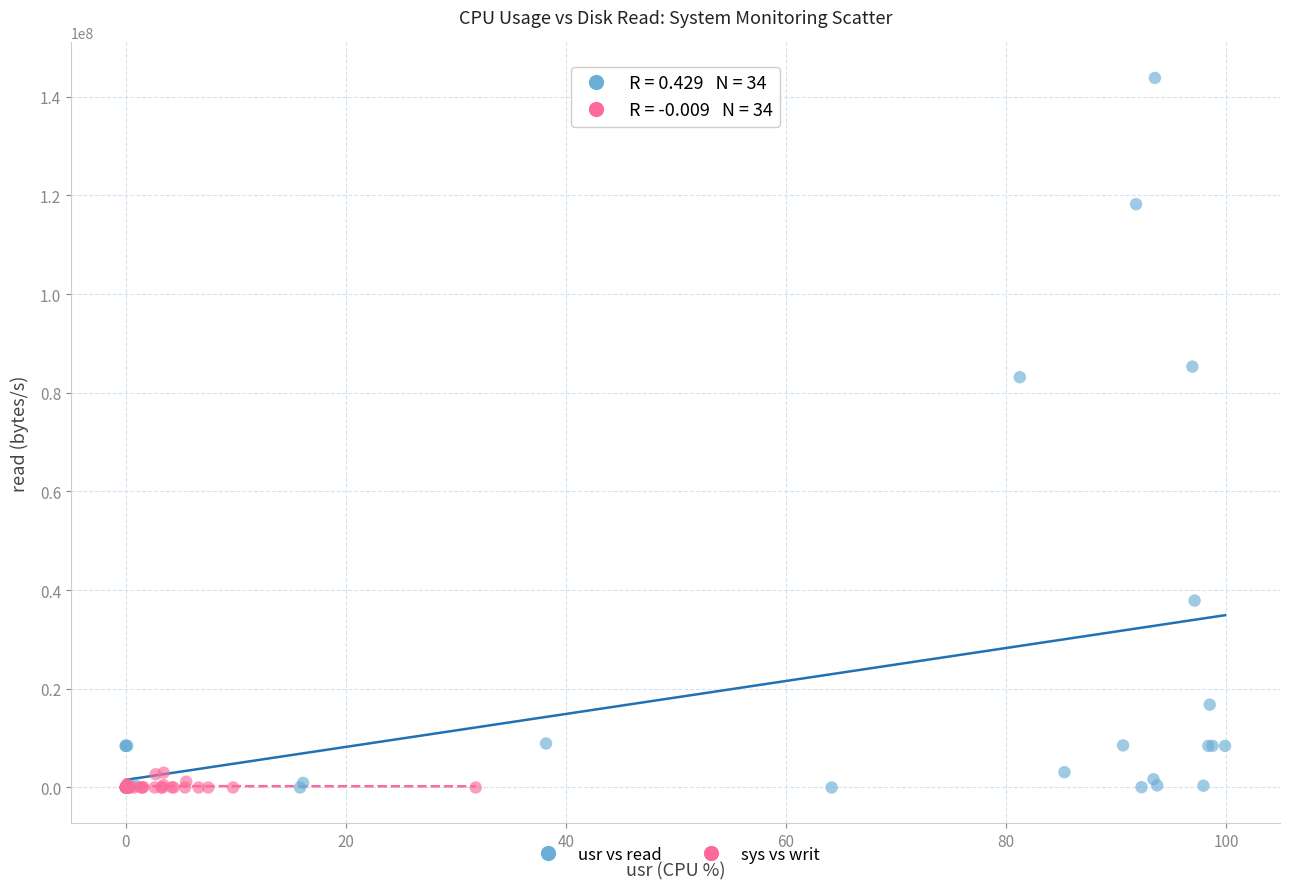

Which series has the widest spread of Y values?

usr vs read